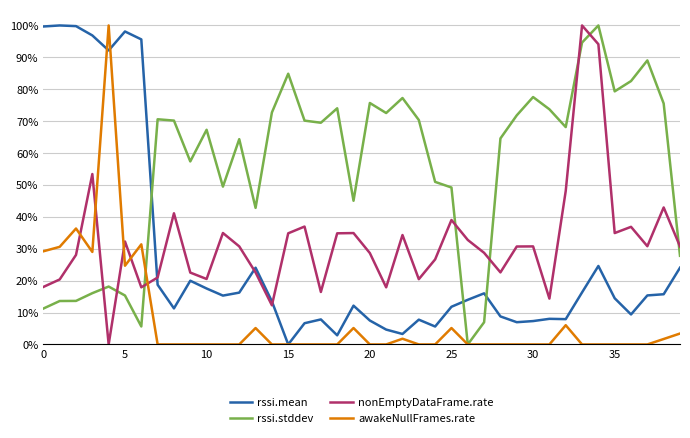

What is the label of the 19th point from the left?

18